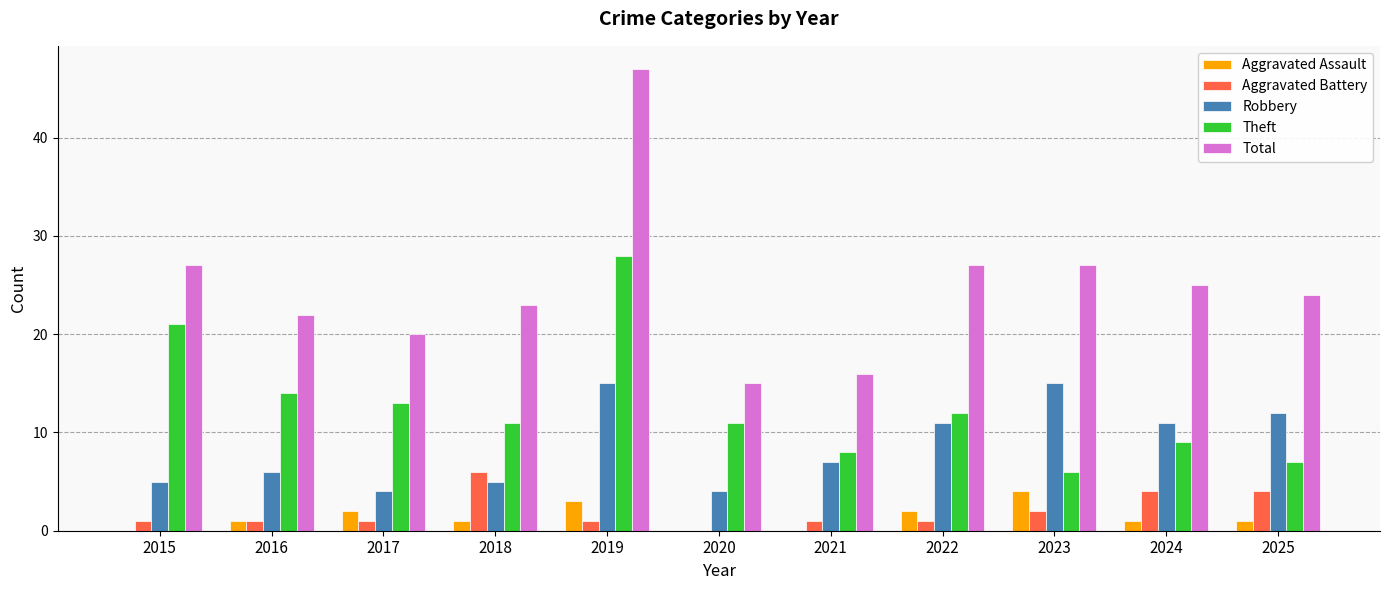

Reading left to right, what are all the values shown in this chart?

Aggravated Assault: 2015=0	2016=1	2017=2	2018=1	2019=3	2020=0	2021=0	2022=2	2023=4	2024=1	2025=1
Aggravated Battery: 2015=1	2016=1	2017=1	2018=6	2019=1	2020=0	2021=1	2022=1	2023=2	2024=4	2025=4
Robbery: 2015=5	2016=6	2017=4	2018=5	2019=15	2020=4	2021=7	2022=11	2023=15	2024=11	2025=12
Theft: 2015=21	2016=14	2017=13	2018=11	2019=28	2020=11	2021=8	2022=12	2023=6	2024=9	2025=7
Total: 2015=27	2016=22	2017=20	2018=23	2019=47	2020=15	2021=16	2022=27	2023=27	2024=25	2025=24